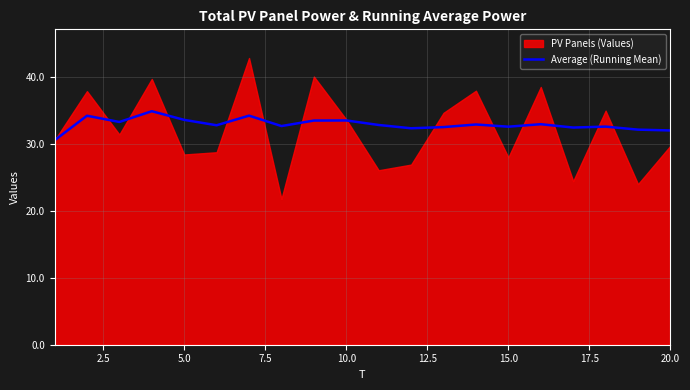

What is the minimum value for Average (Running Mean)?

30.5